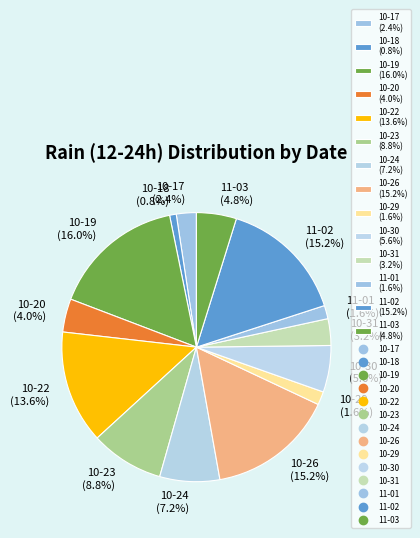

Is there a majority slice in this chart?

No